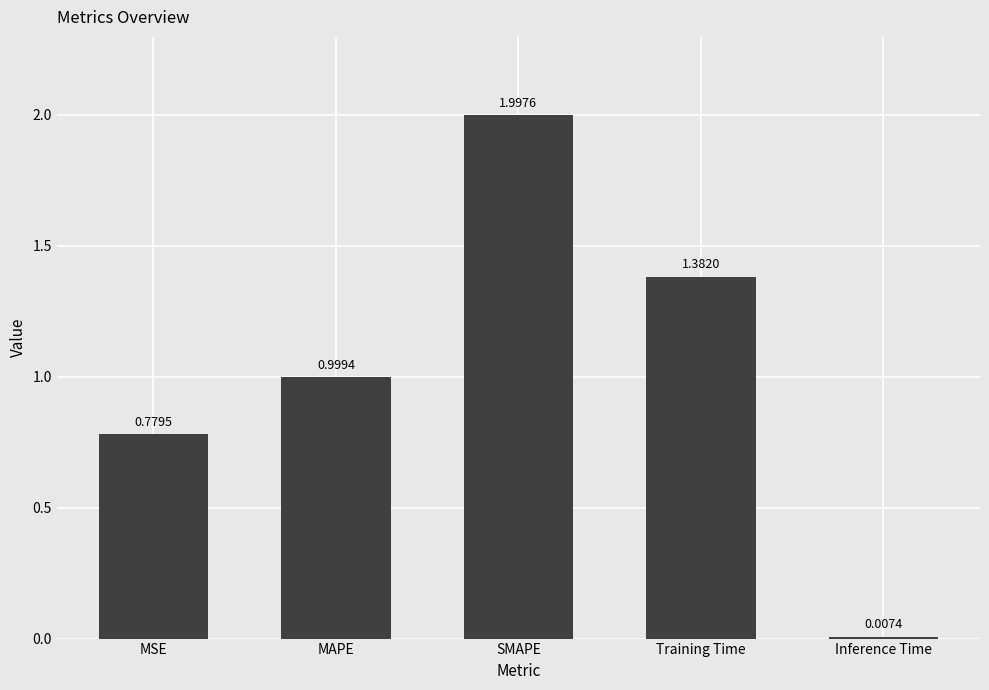

What is the change in value from MAPE to Training Time?

+0.4